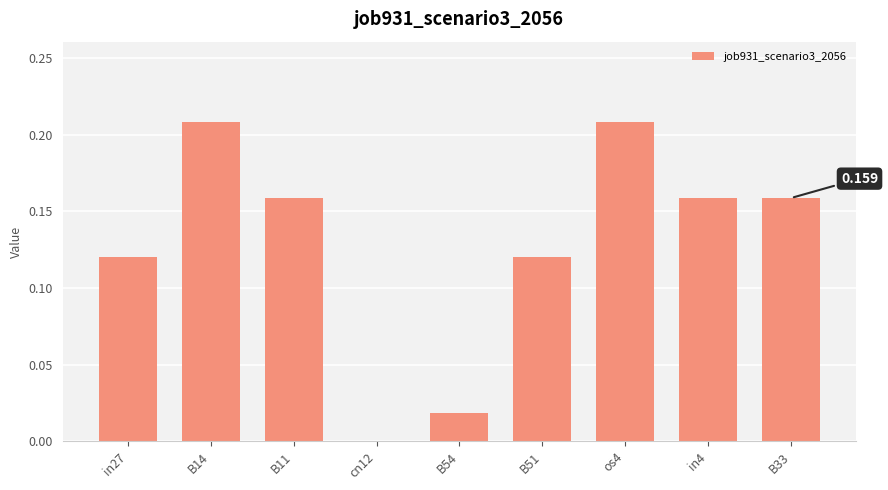

True or false: the data shows 0.0 at cn12.

True